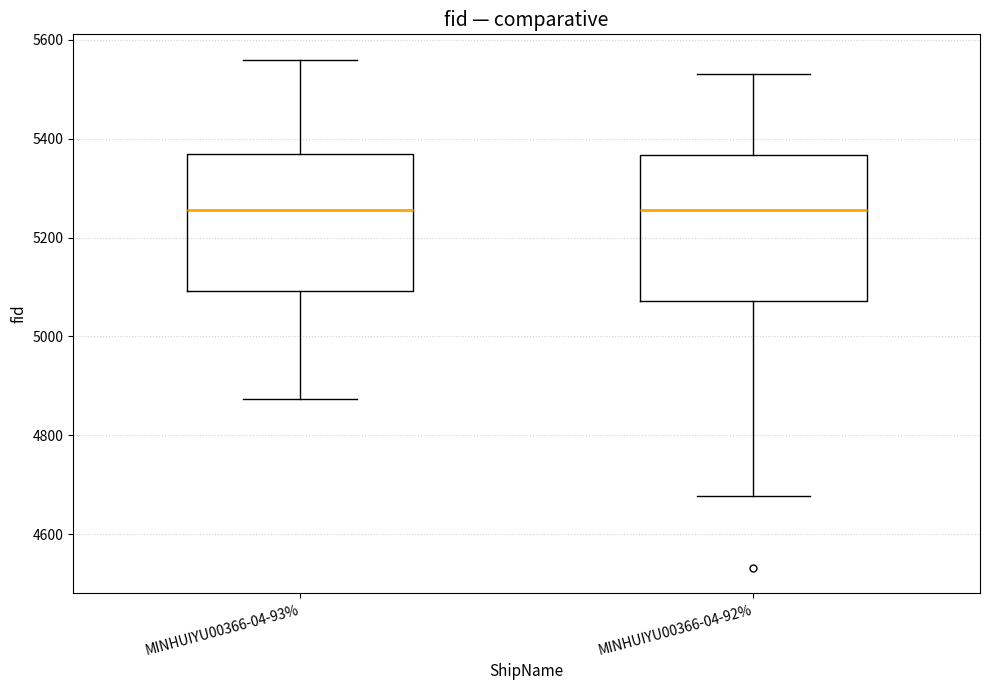

Reading left to right, read every box against the y-axis: the position of its median line, the range the box covers, and the ends of its whiskers. The values are not printed on the chart, so give them approximately, as read against the axis.

MINHUIYU00366-04-93%: median 5260, box 5100 to 5360, whiskers 4880 to 5560
MINHUIYU00366-04-92%: median 5260, box 5080 to 5360, whiskers 4680 to 5540